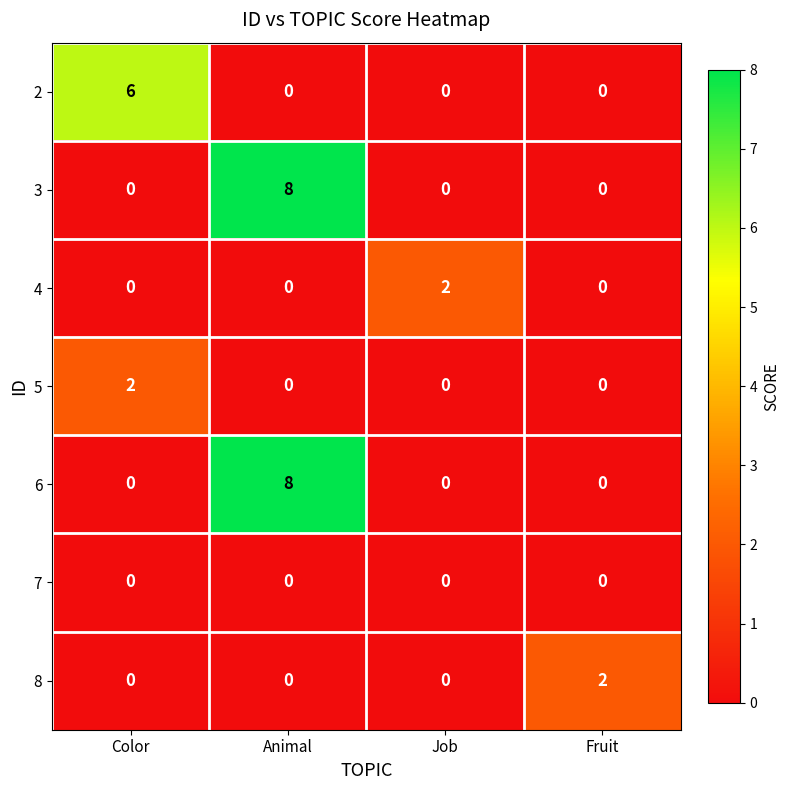

What is the sum of all 3 values?

8